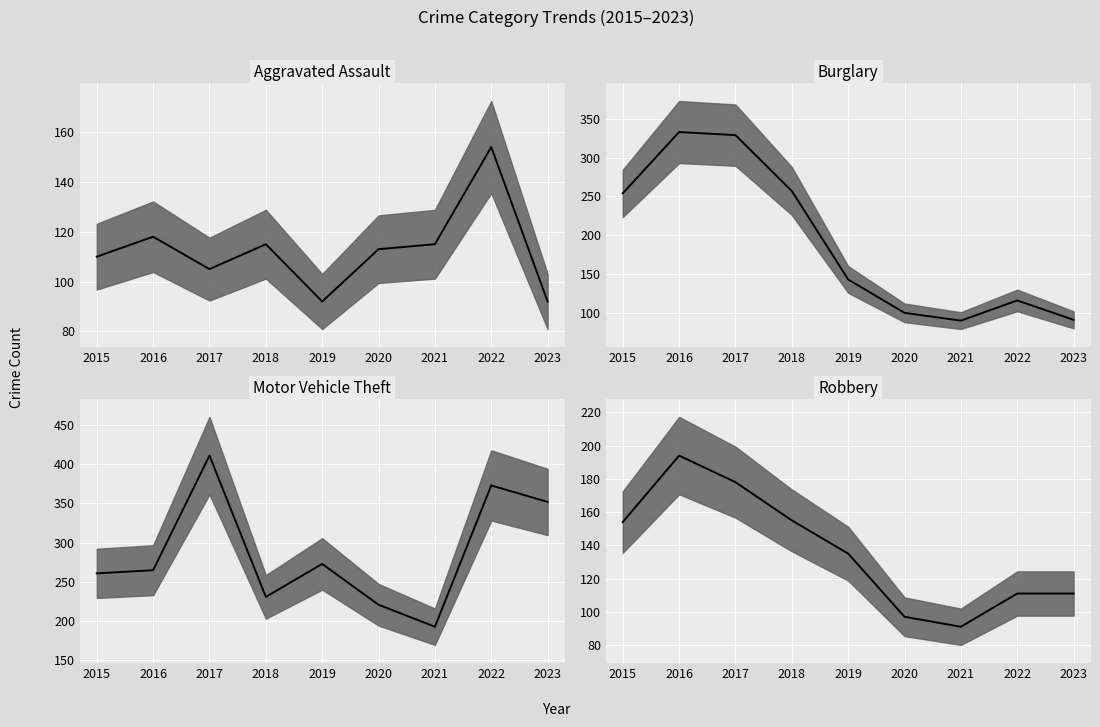

Where do Burglary median and Robbery median first cross each other?

2020 and 2021